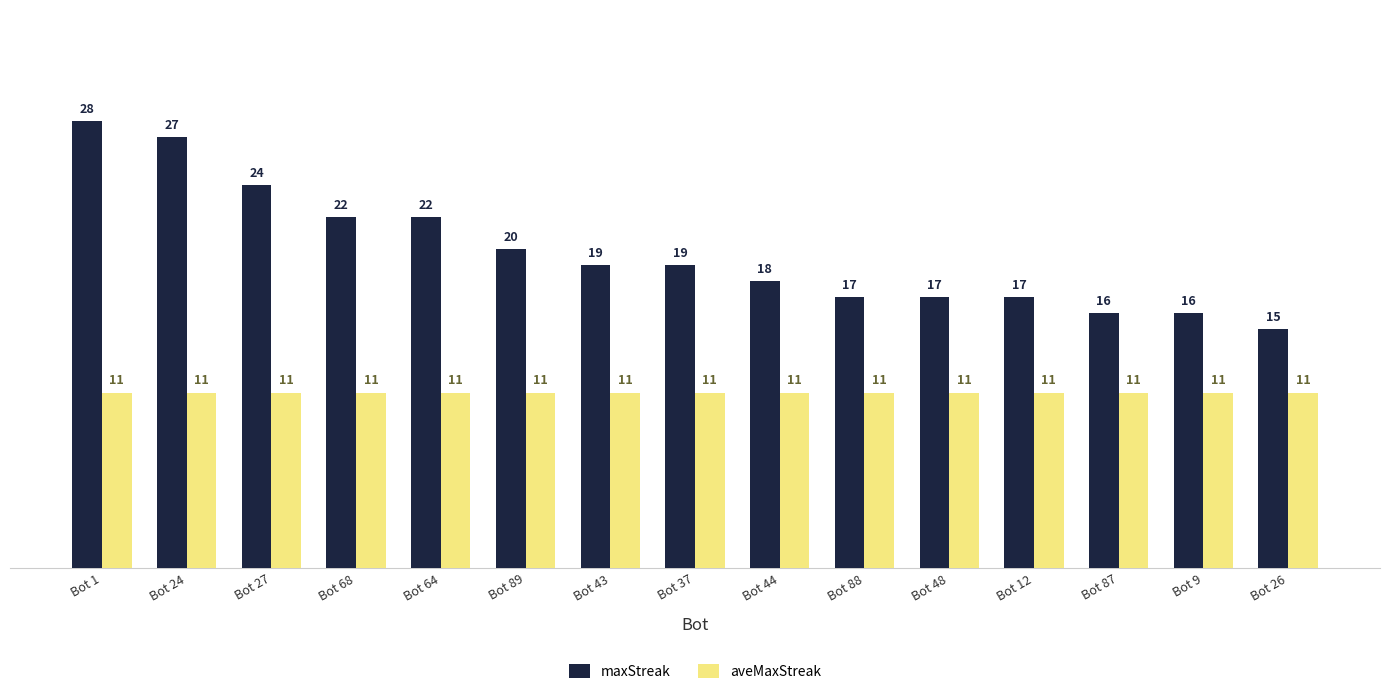

List the series in order of their overall mean, highest first.

maxStreak, aveMaxStreak